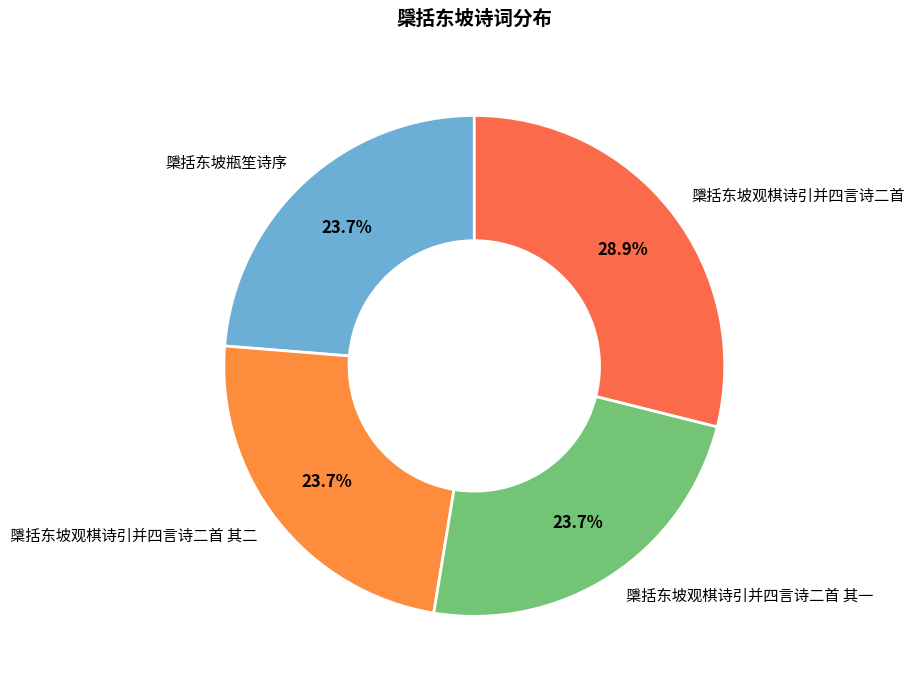

To the nearest percent, what percentage of the pie is 檃括东坡瓶笙诗序?

24%